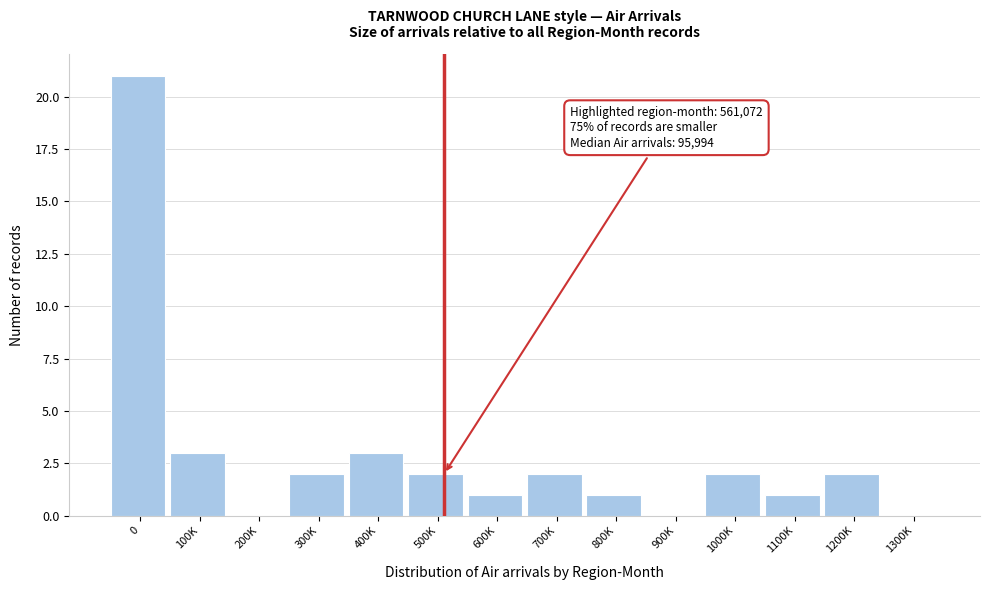

Reading right to left, list all the values displayed in this chart.

1300K=0	1200K=2	1100K=1	1000K=2	900K=0	800K=1	700K=2	600K=1	500K=2	400K=3	300K=2	200K=0	100K=3	0=21